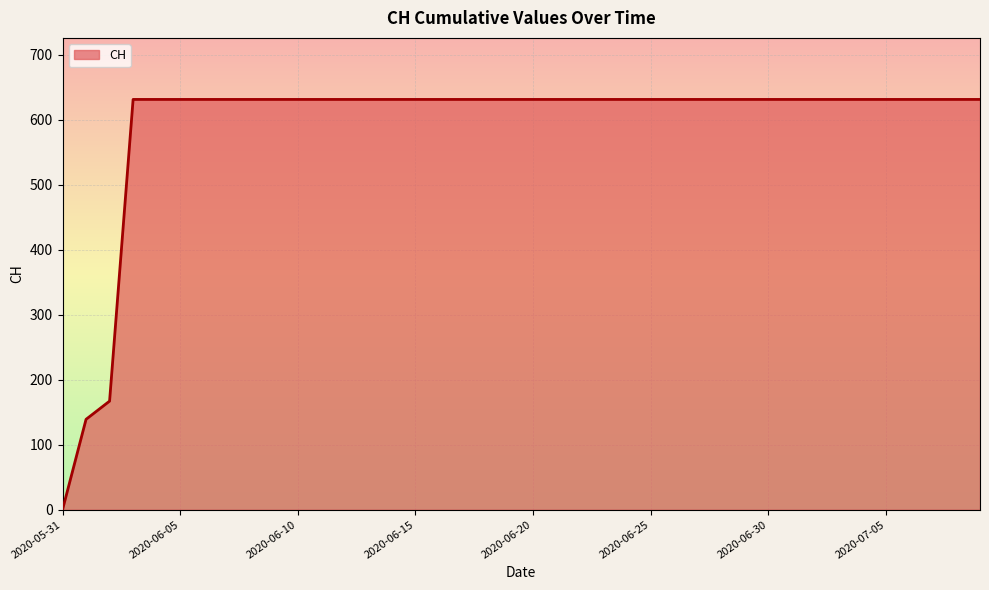

What is the difference between the maximum and minimum values?

631